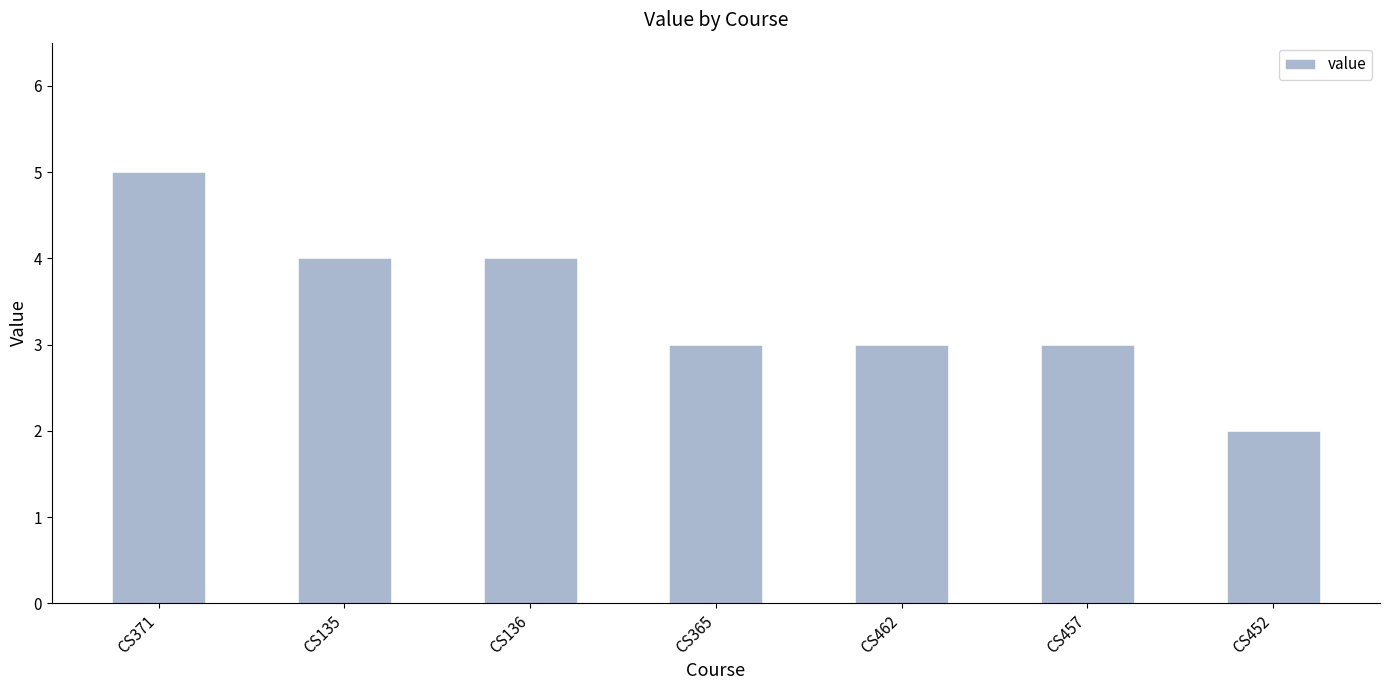

At which label does the data first exceed 3?

CS371